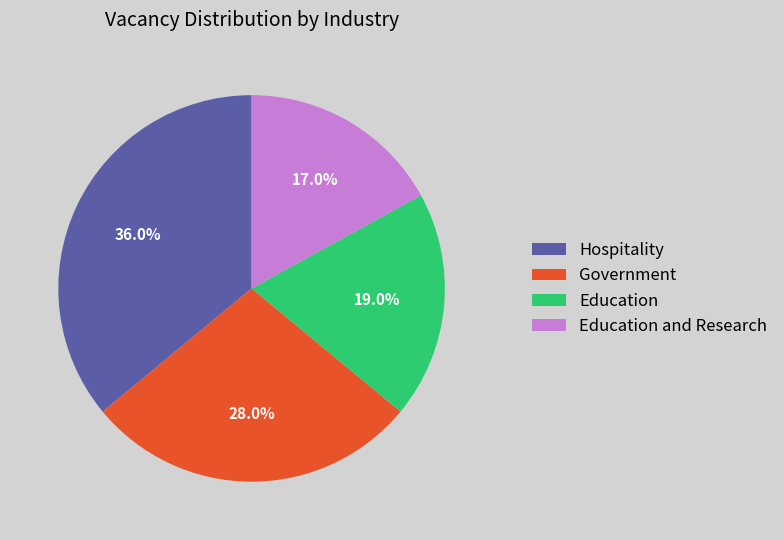

Approximately how many times larger is the value at Education and Research compared to Hospitality?

0.5